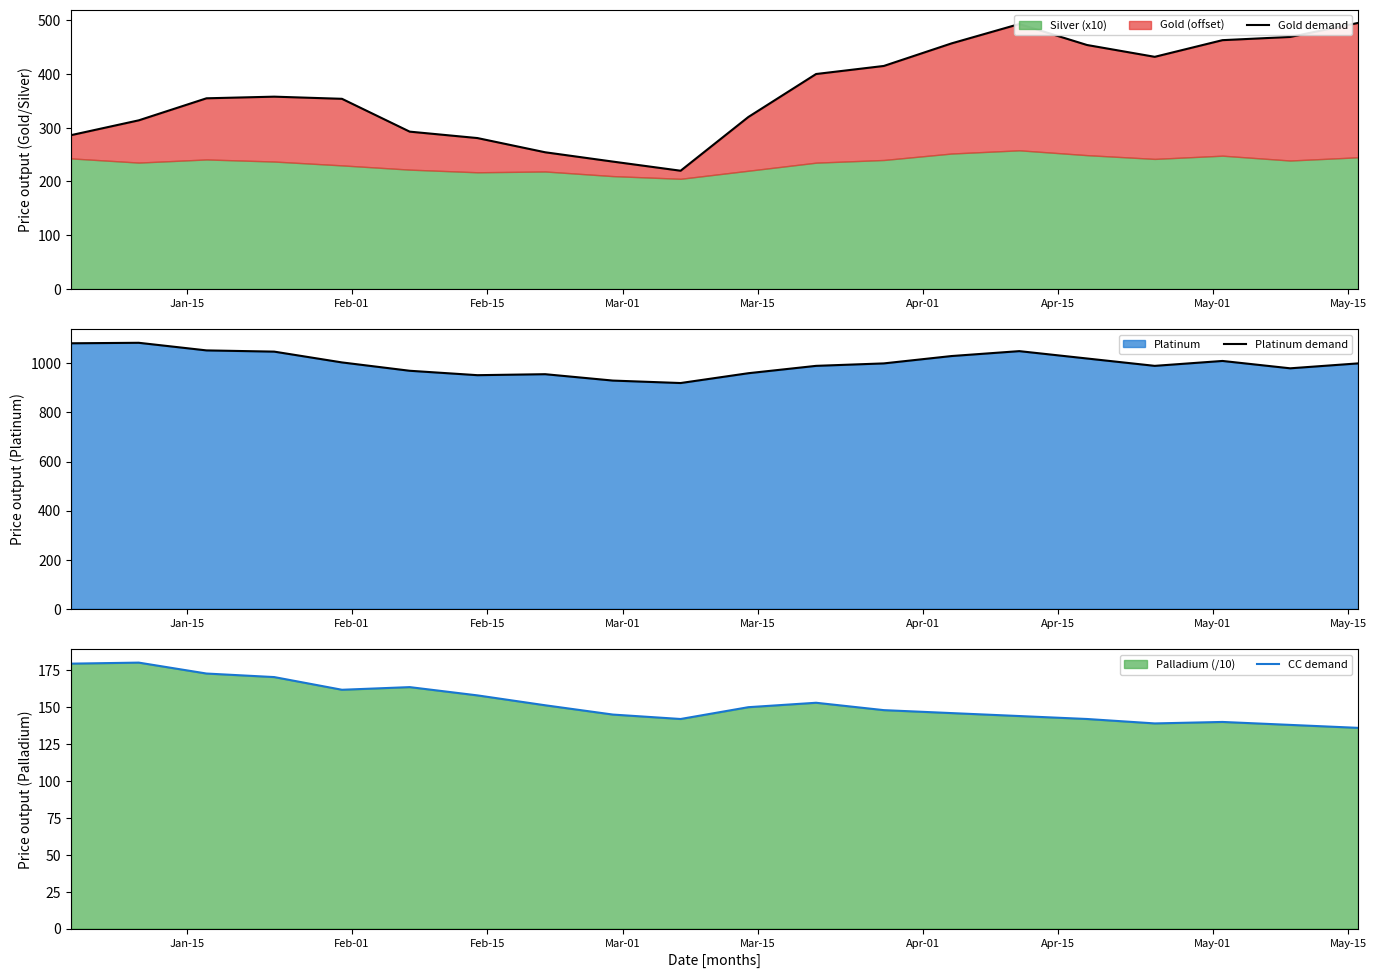

What is the value of the Platinum demand point at the 20th from the left?

1000.0